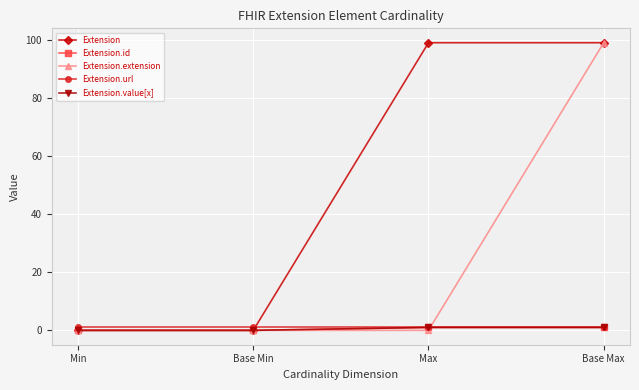

How many lines are shown in the chart?

5